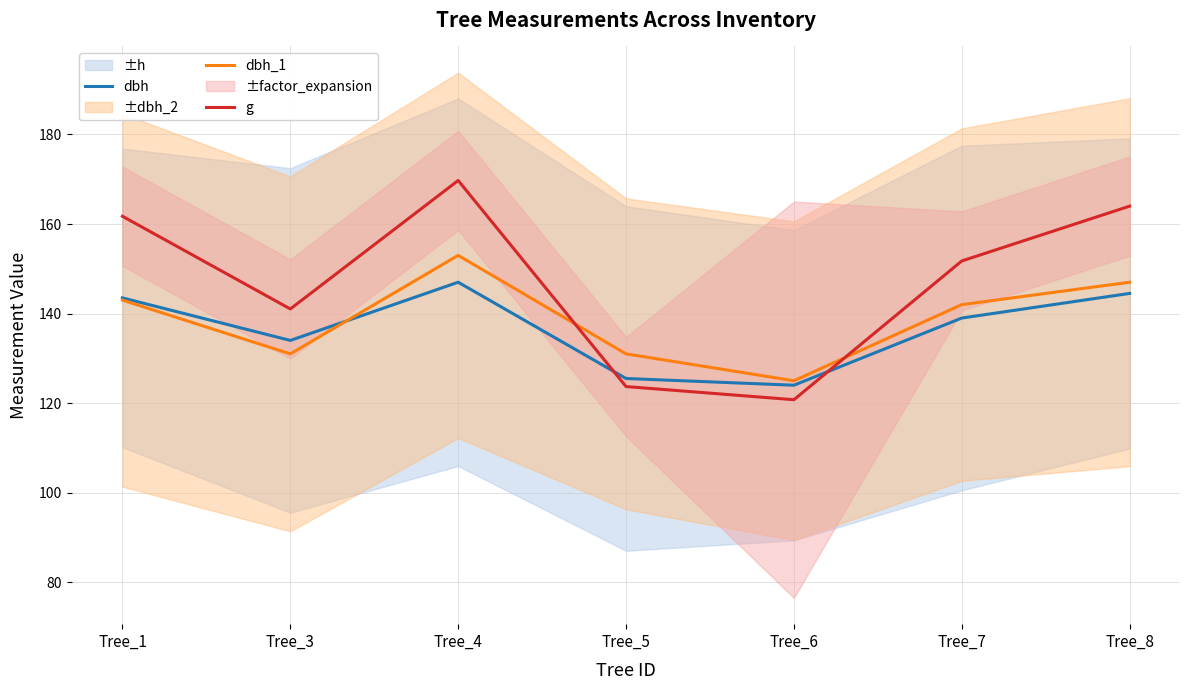

Reading left to right, list all the values displayed in this chart.

dbh: Tree_1=143.5	Tree_3=134.0	Tree_4=147.0	Tree_5=125.5	Tree_6=124.0	Tree_7=139.0	Tree_8=144.5
dbh_1: Tree_1=143.0	Tree_3=131.0	Tree_4=153.0	Tree_5=131.0	Tree_6=125.0	Tree_7=142.0	Tree_8=147.0
g: Tree_1=161.7	Tree_3=141.0	Tree_4=169.7	Tree_5=123.7	Tree_6=120.8	Tree_7=151.8	Tree_8=164.0